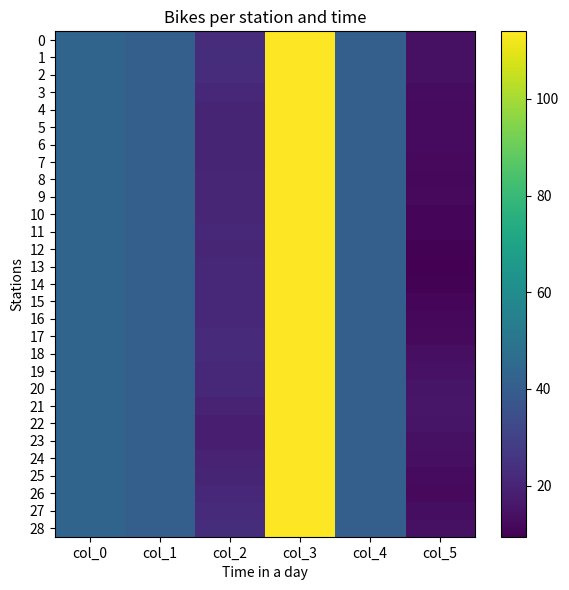

Count the number of data series in this chart.

29